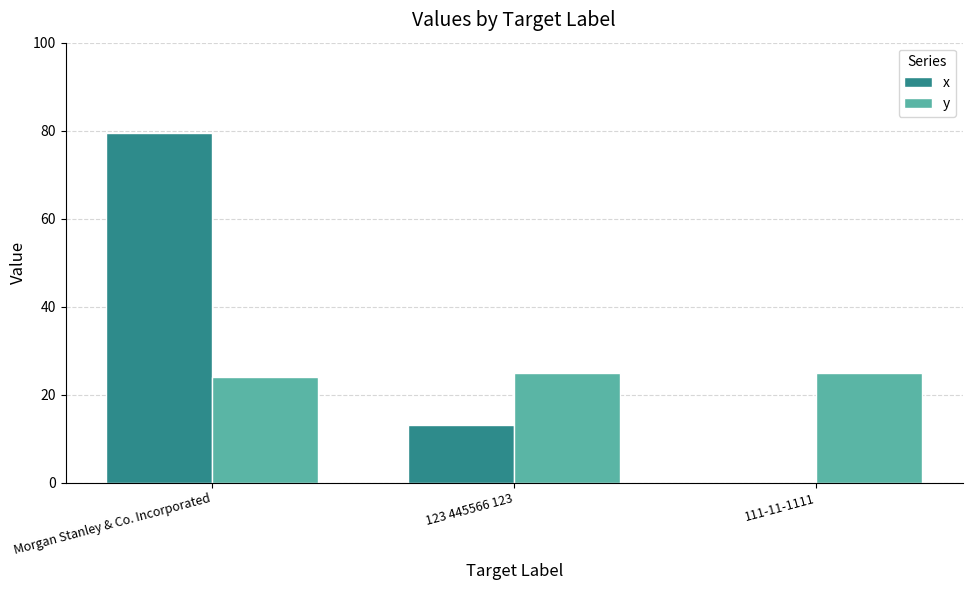

Reading left to right, list all the values displayed in this chart.

x: Morgan Stanley & Co. Incorporated=79.5	123 445566 123=13.0	111-11-1111=0.0
y: Morgan Stanley & Co. Incorporated=24.0	123 445566 123=25.0	111-11-1111=25.0